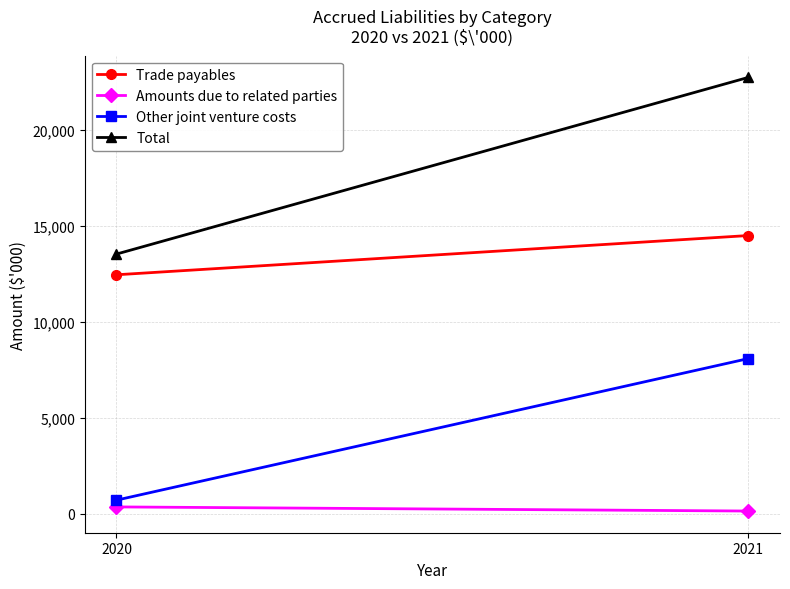

Rank the series by their average value, from highest to lowest.

Total, Trade payables, Other joint venture costs, Amounts due to related parties